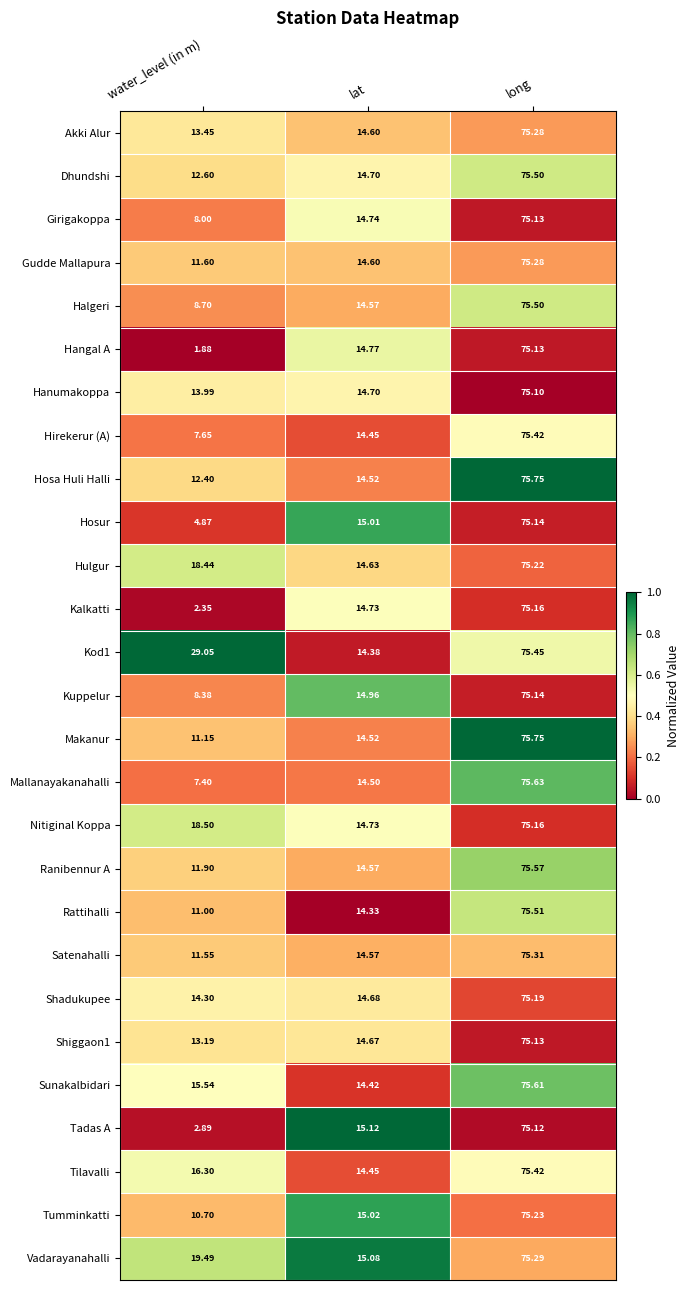

At which label does Tadas A first exceed 15?

lat